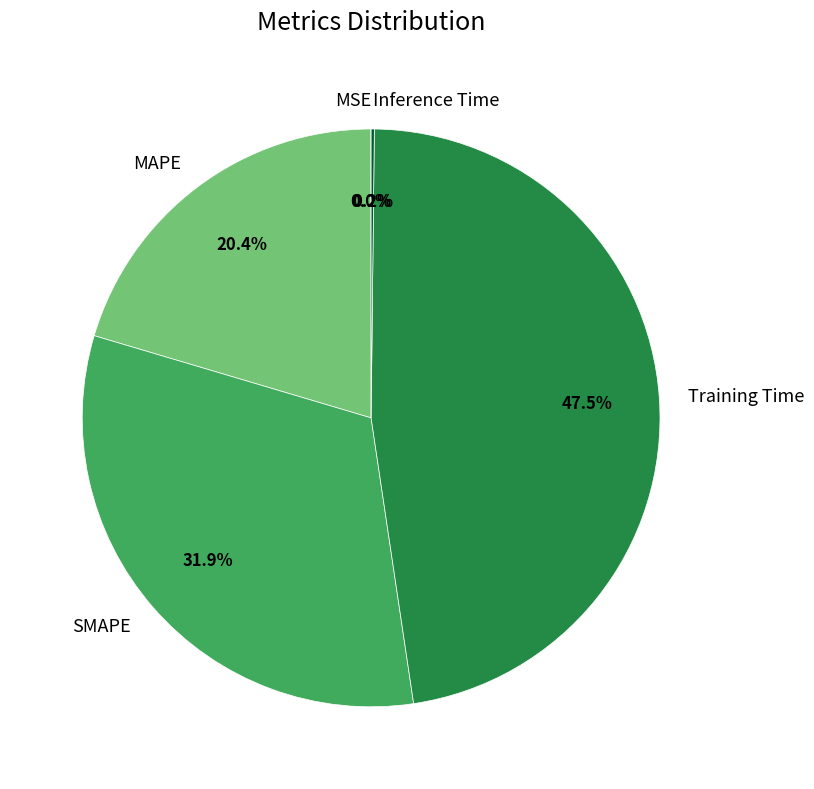

Is the sum of SMAPE and MAPE greater than half?

Yes